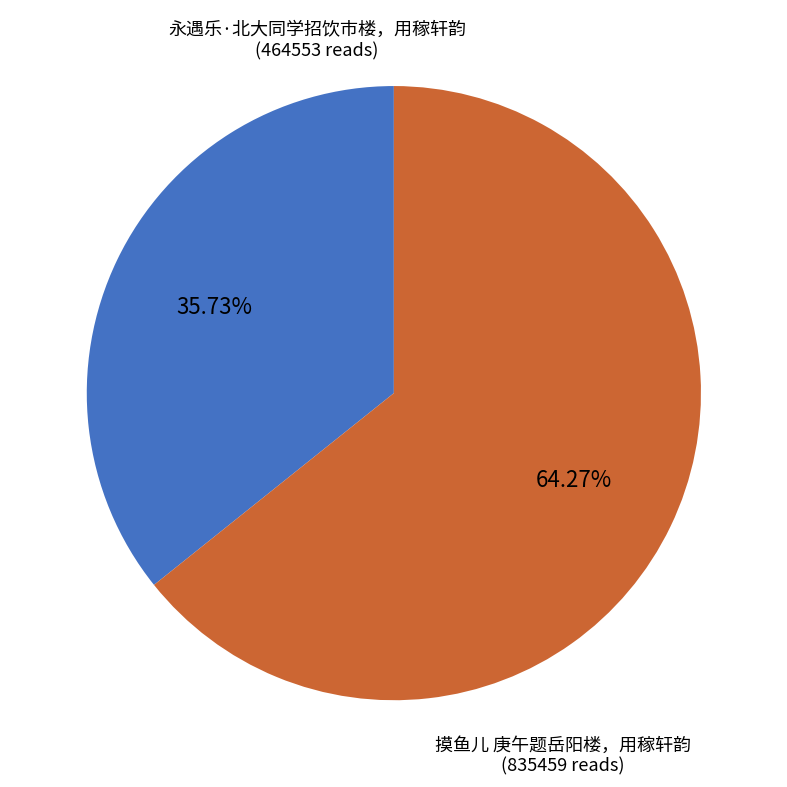

What is the ratio of the value at 摸鱼儿 庚午题岳阳楼，用稼轩韵 to the value at 永遇乐·北大同学招饮市楼，用稼轩韵?

1.8